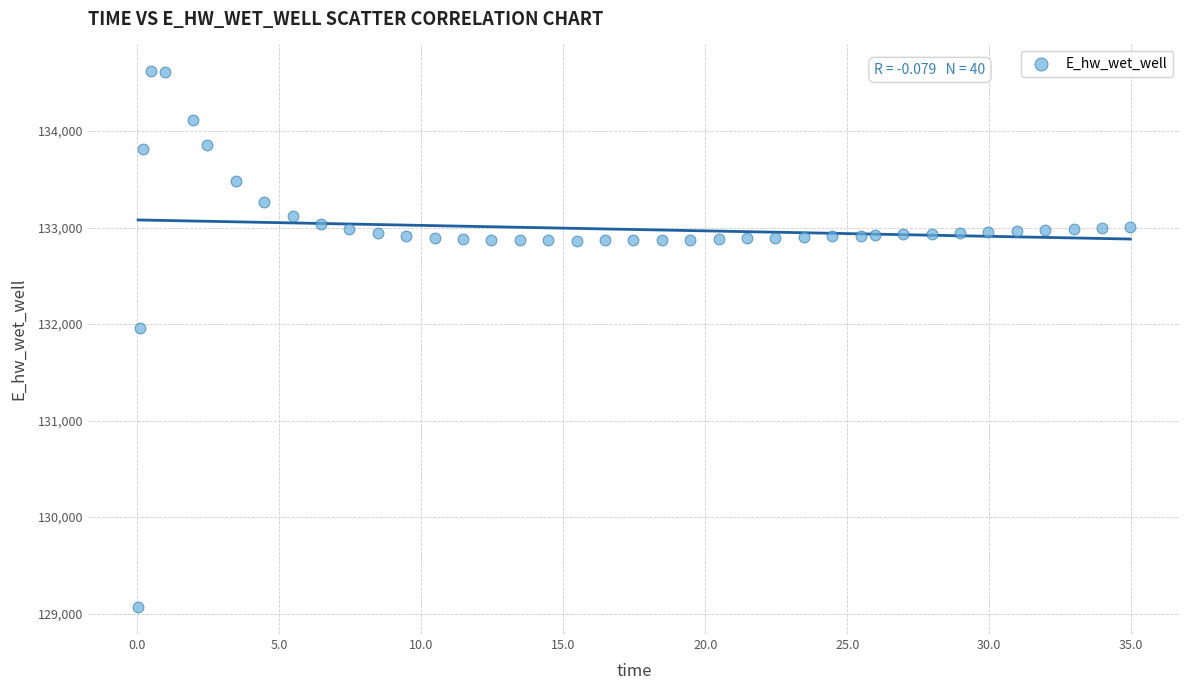

What is the range of Y values (max minus min)?

5551.8